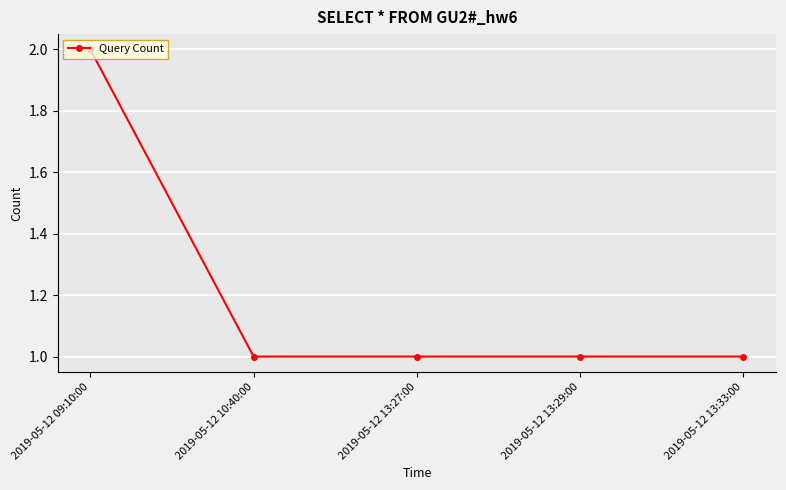

Reading left to right, what are all the values shown in this chart?

2019-05-12 09:10:00=2	2019-05-12 10:40:00=1	2019-05-12 13:27:00=1	2019-05-12 13:29:00=1	2019-05-12 13:33:00=1